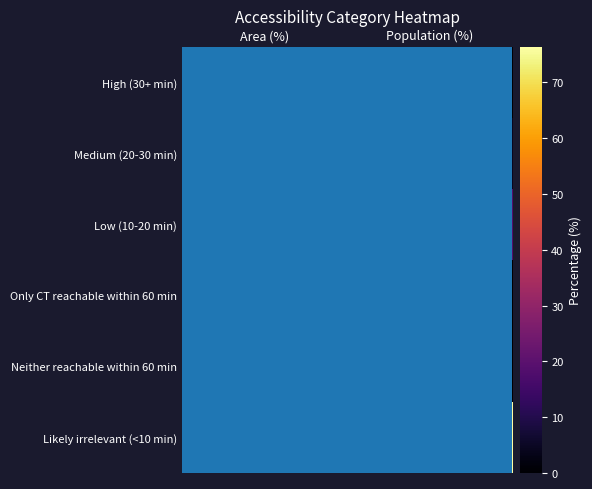

What is the difference between the Only CT reachable within 60 min values at Population (%) and Area (%)?

3.0